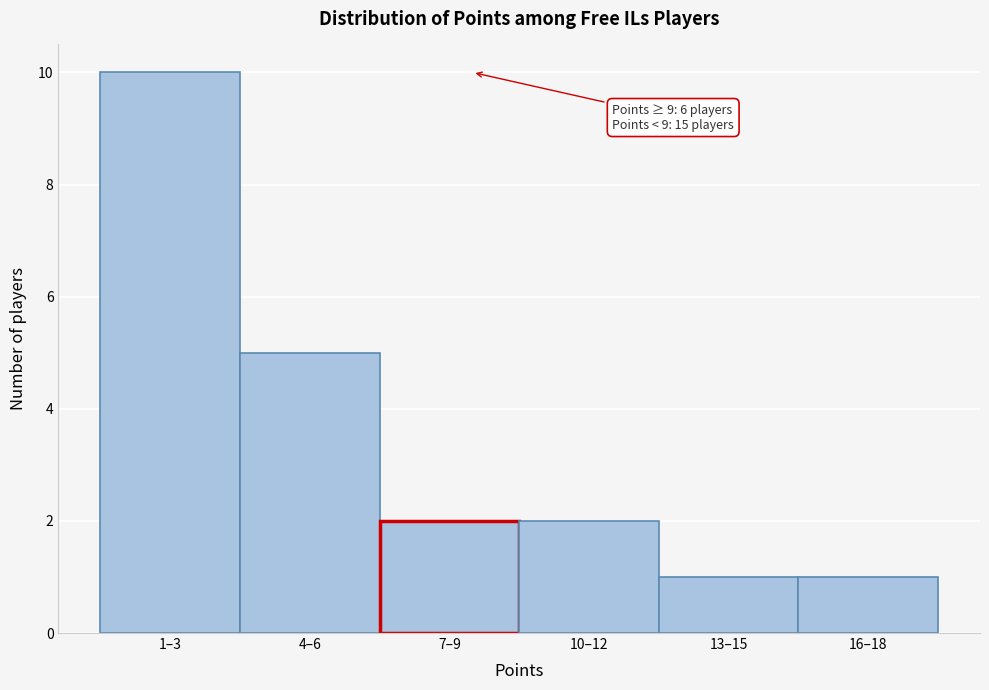

Reading right to left, what are all the values shown in this chart?

16–18=1	13–15=1	10–12=2	7–9=2	4–6=5	1–3=10